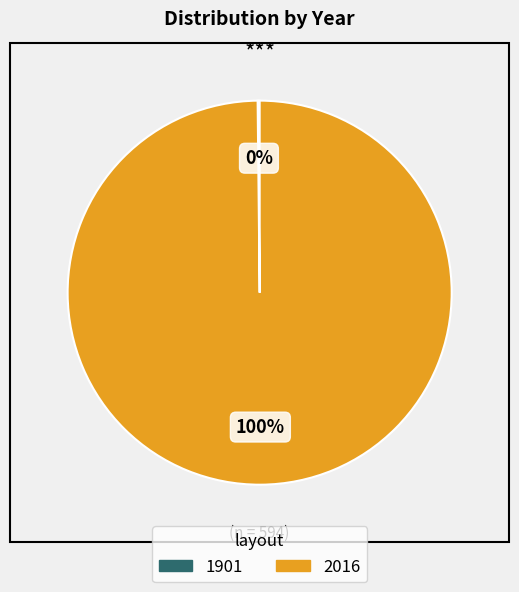

Is there a majority slice in this chart?

Yes